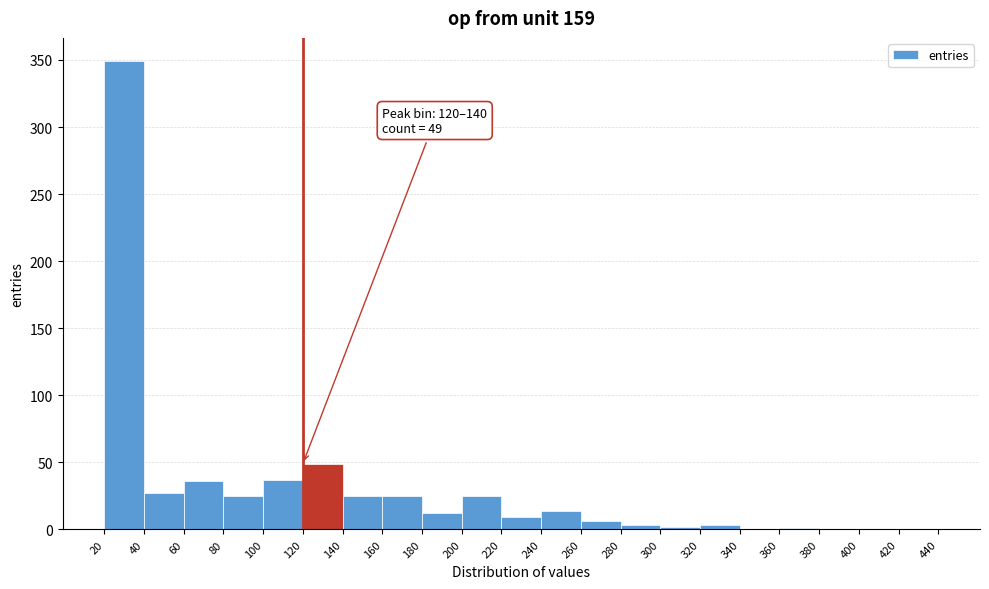

Over which range of the x-axis is the bar tallest?

20 to 40